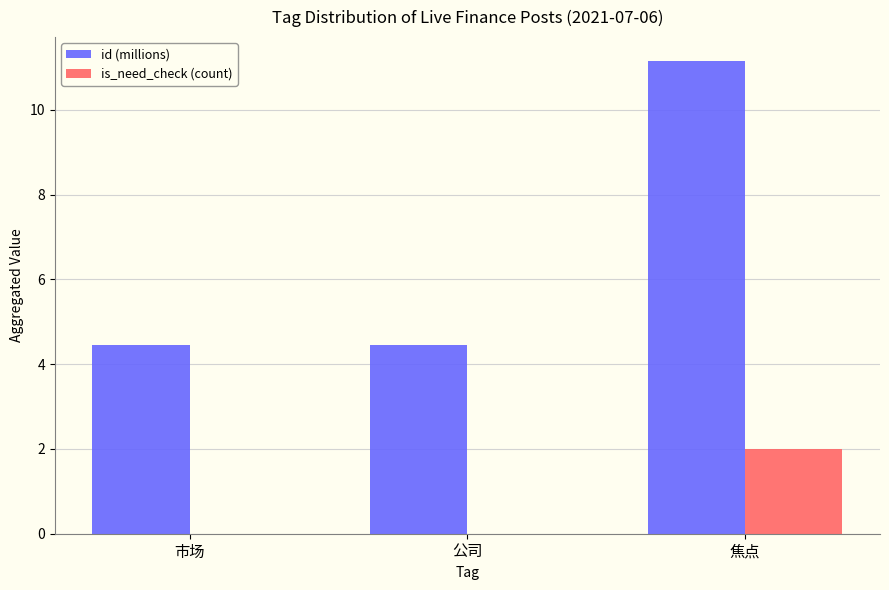

Is the value of id (millions) at 市场 greater than the value of is_need_check (count) at 焦点?

Yes